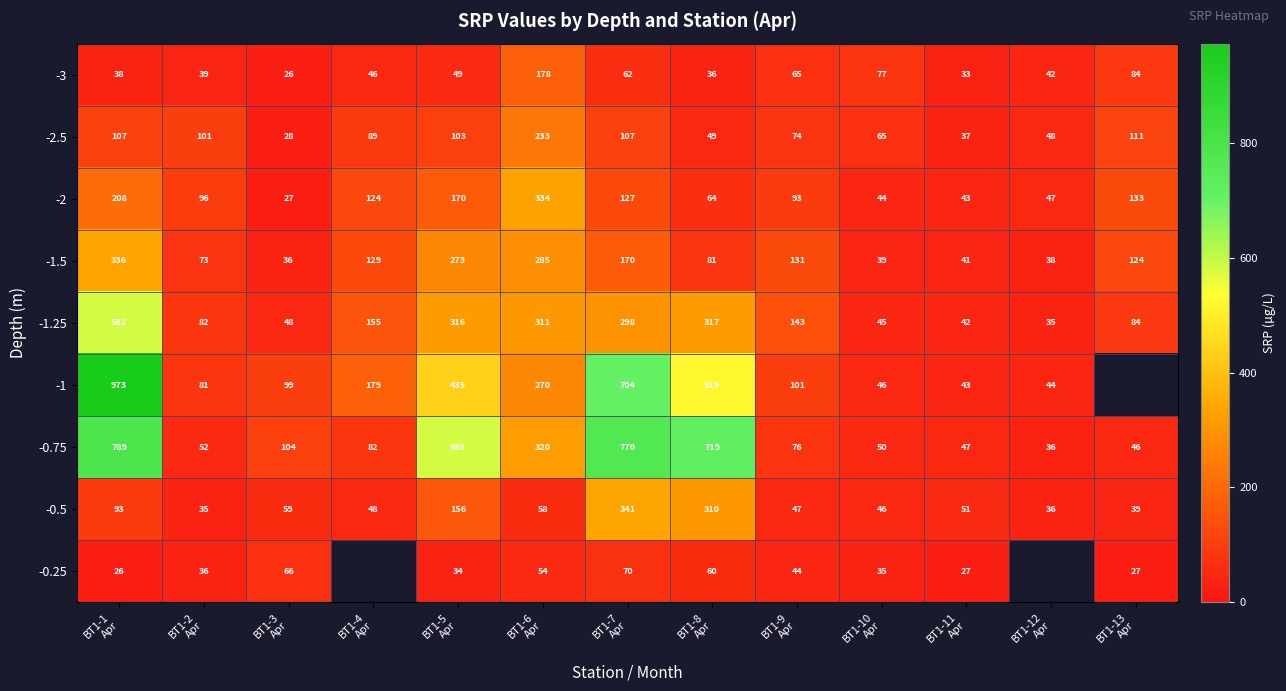

Which series changed the most between BT1-3
Apr and BT1-7
Apr?

-0.75